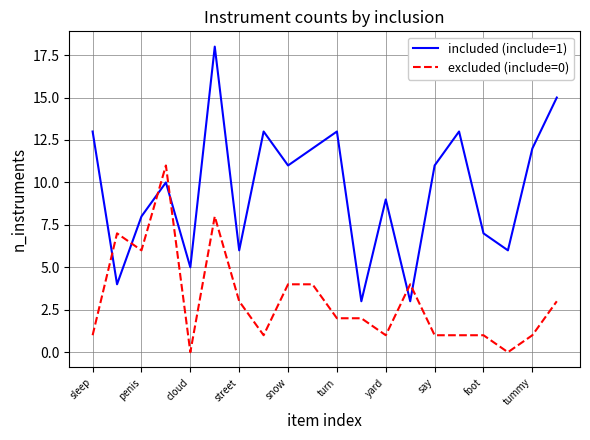

Which series has the largest range (max minus min)?

included (include=1)